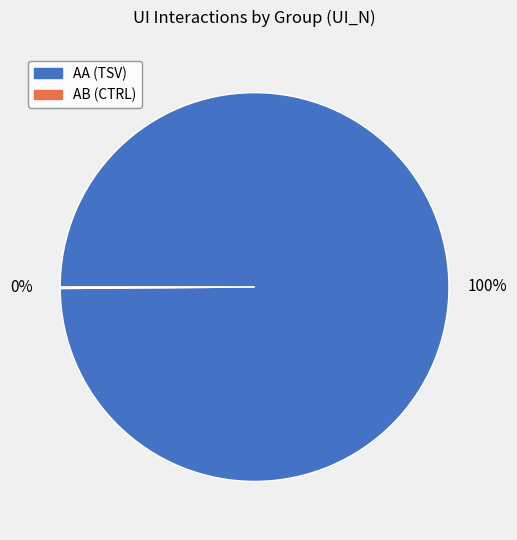

Is there any slice that represents more than half of the pie?

Yes